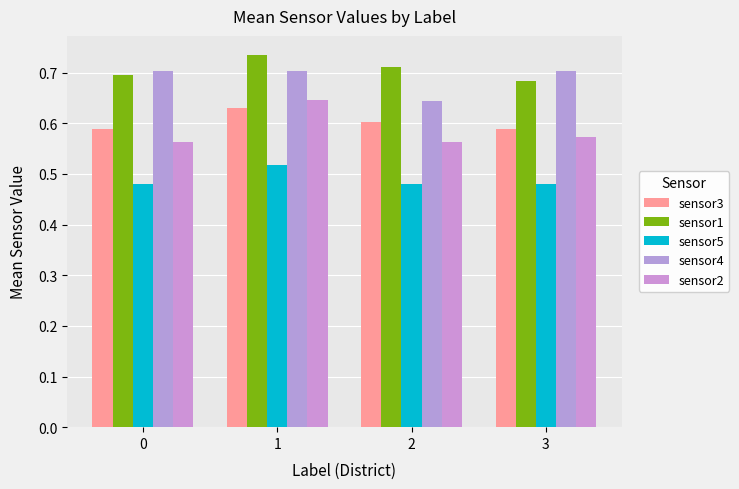

Which has a higher value, 2 or 0?

2